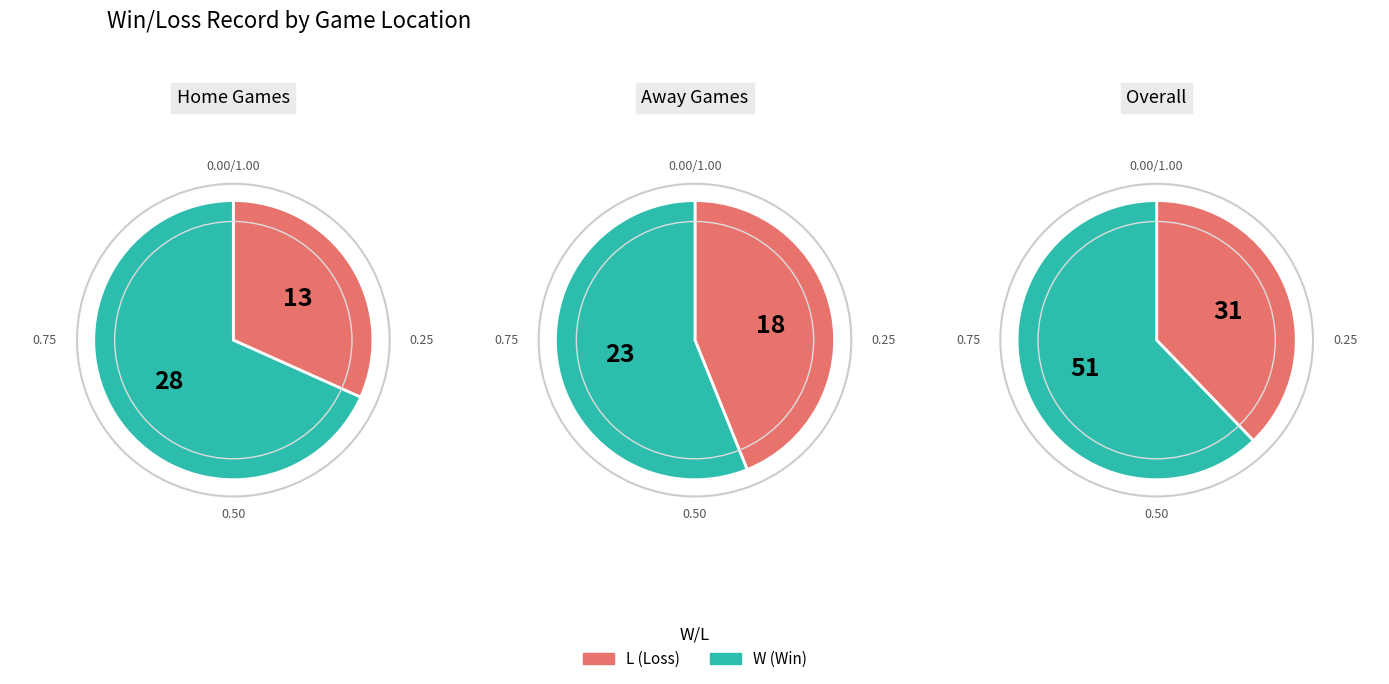

What percentage is the L slice, to the nearest percent?

38%